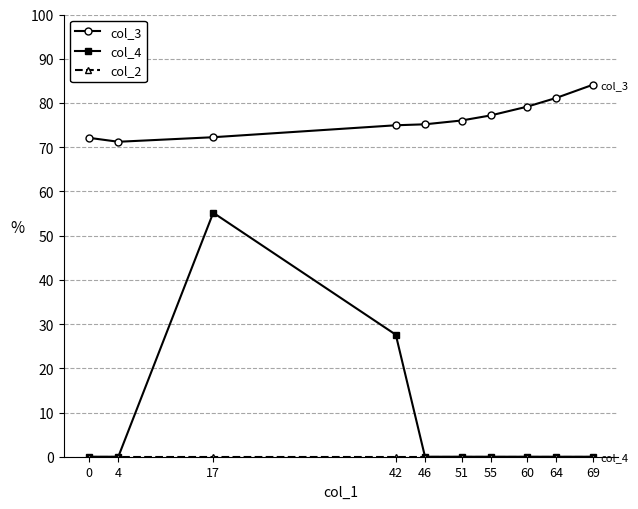

Does the chart display data point markers on the line(s)?

Yes